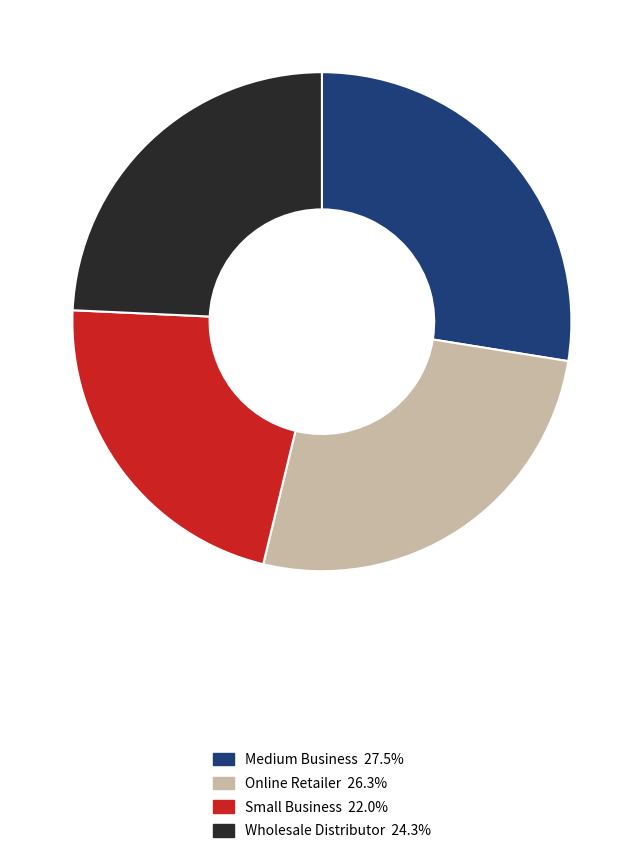

Which has a higher value, Online Retailer or Medium Business?

Medium Business